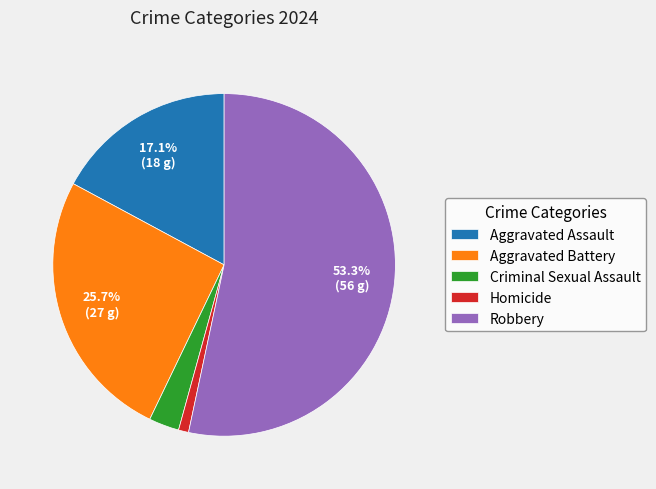

To the nearest percent, what is the average slice percentage?

20%